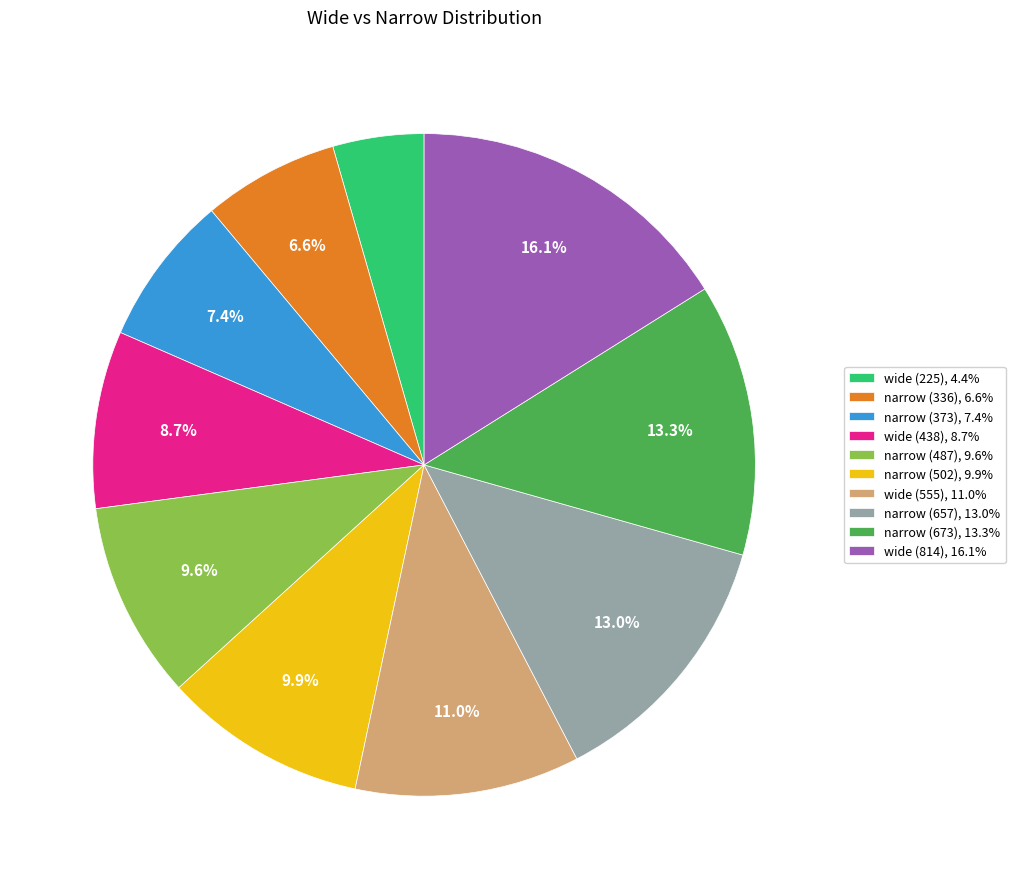

To the nearest percent, what percentage of the pie is wide (225)?

4%